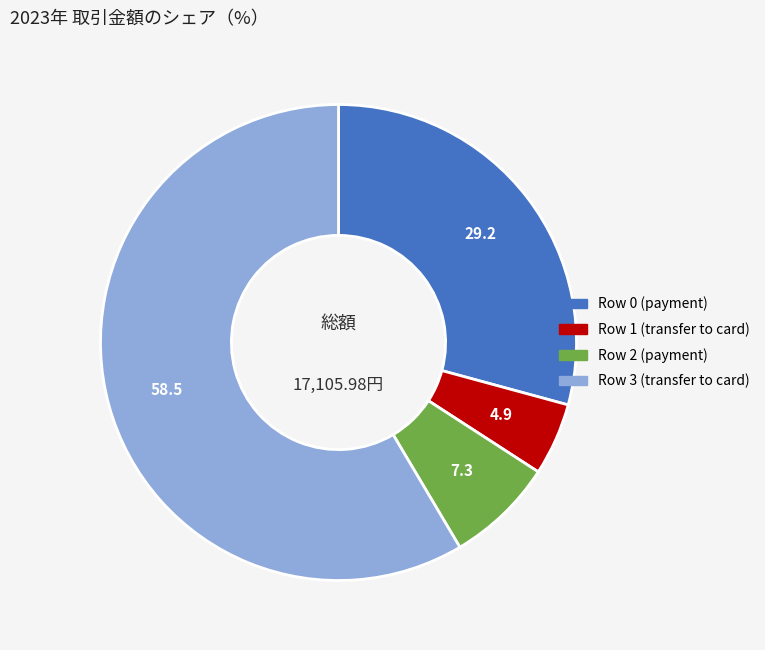

What is the ratio of the value at Row 0 (payment) to the value at Row 1 (transfer to card)?

5.9